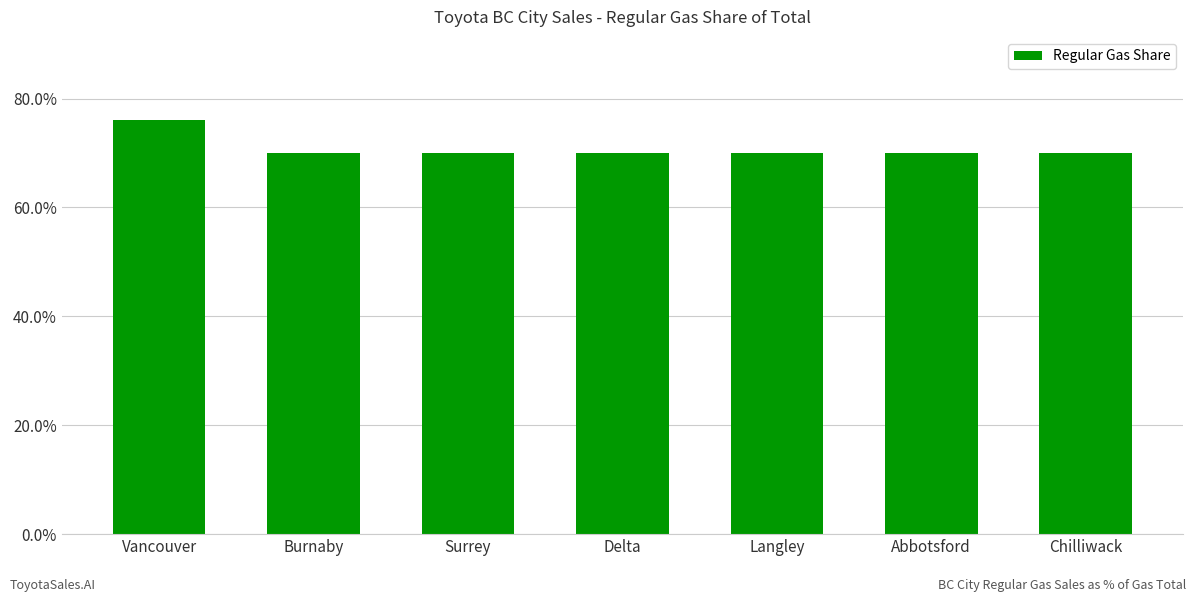

The value at Chilliwack is 0.7. True or false?

True